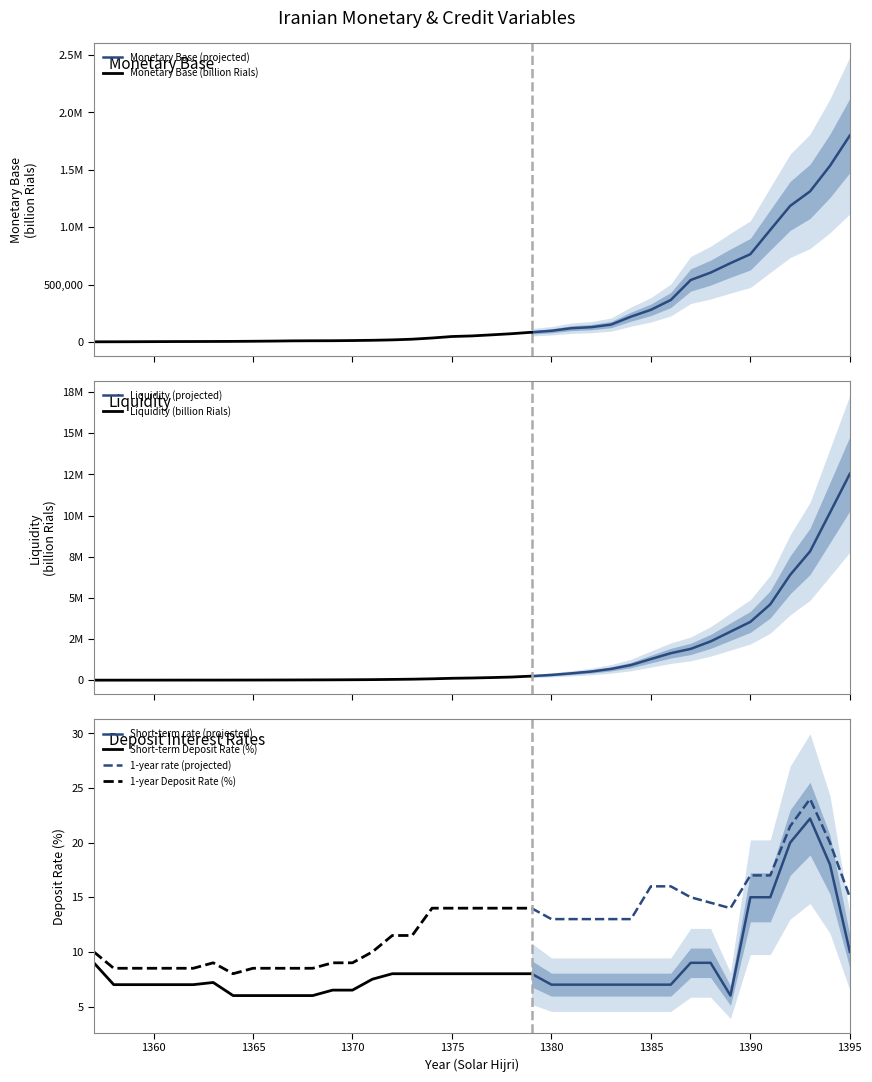

True or false: 1-year rate (projected) has a value of 16.0 at 1385.

True